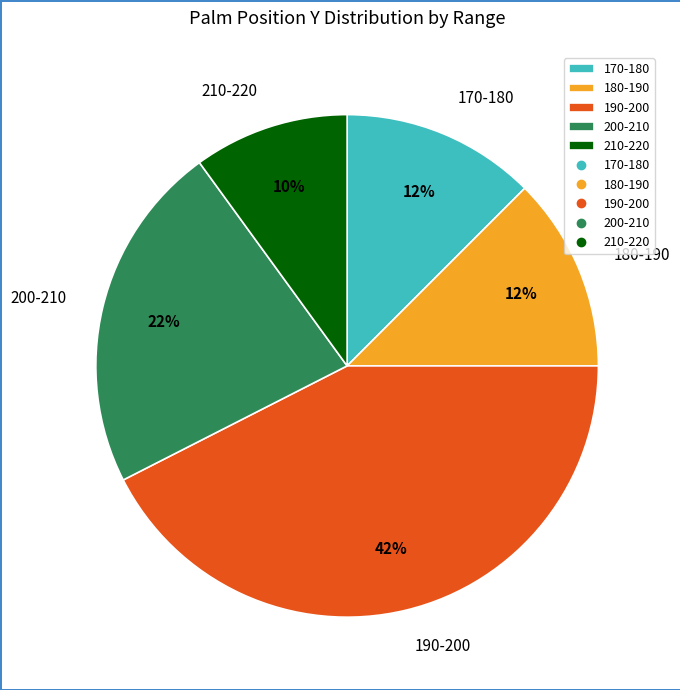

True or false: 180-190 accounts for 12% of the total.

True